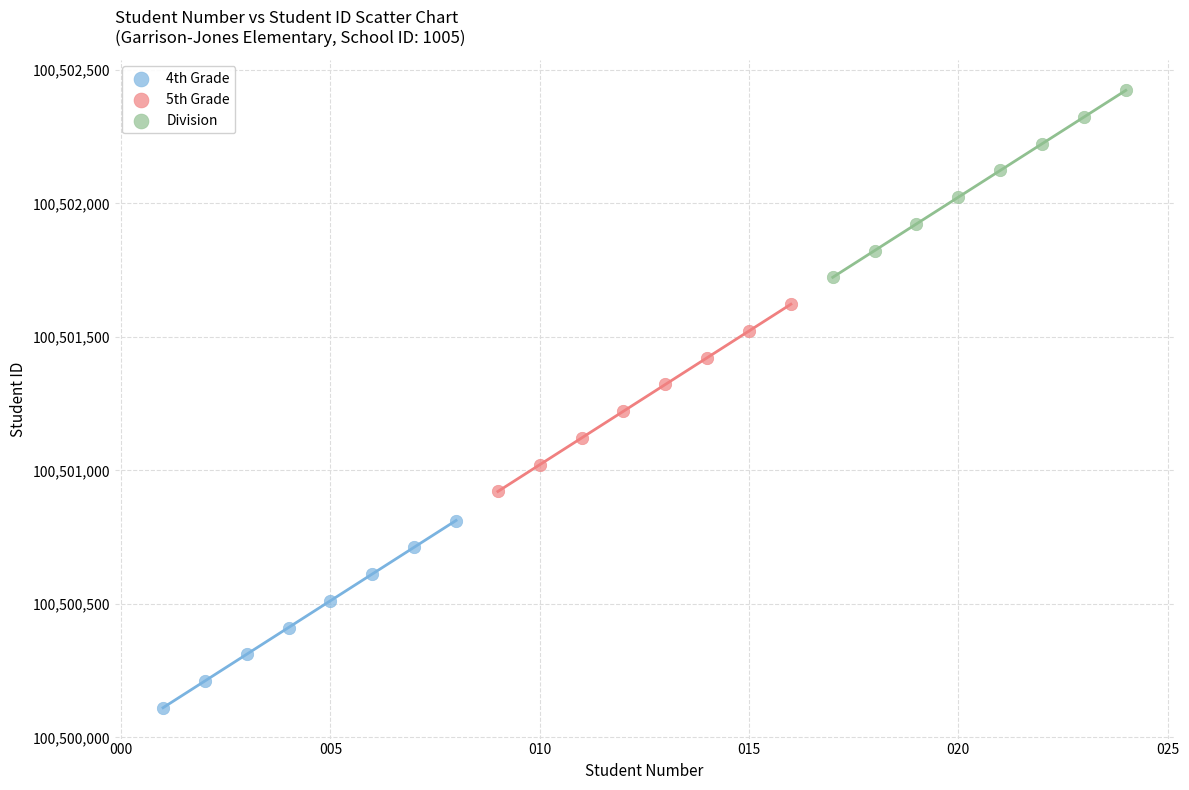

Which series contains the highest Y value?

Division